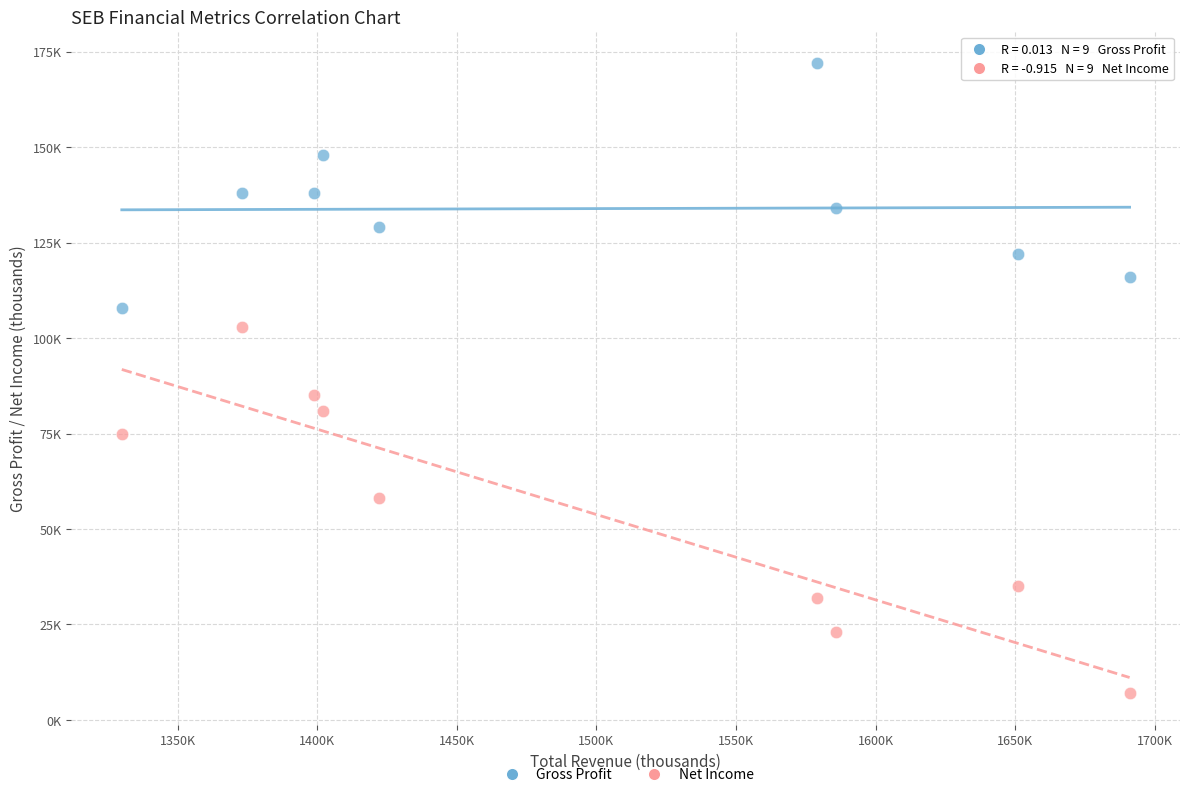

What are all the series names shown in the legend?

Gross Profit, Net Income